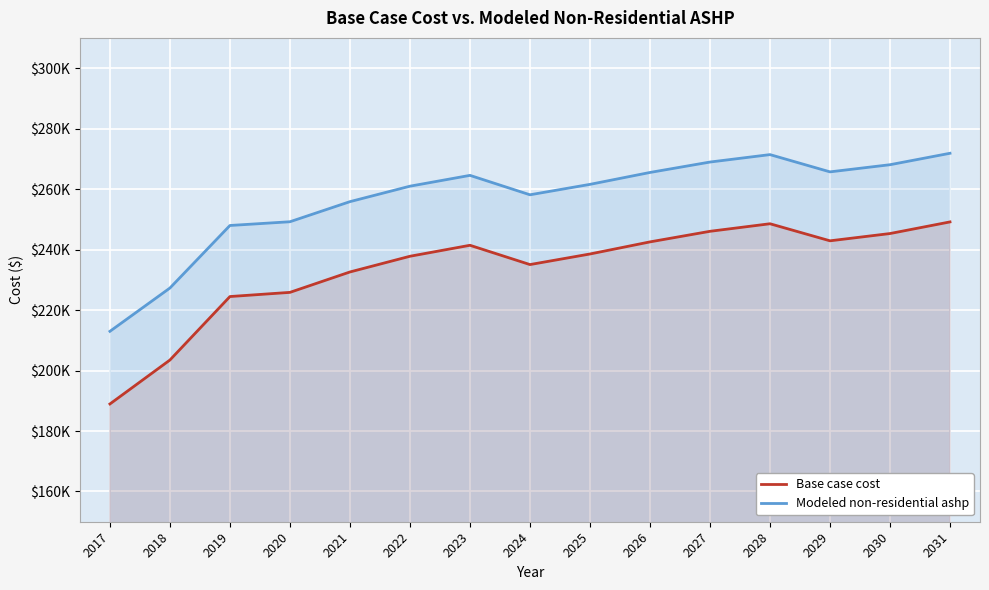

What is the difference between the highest and lowest values at 2031?

22697.1